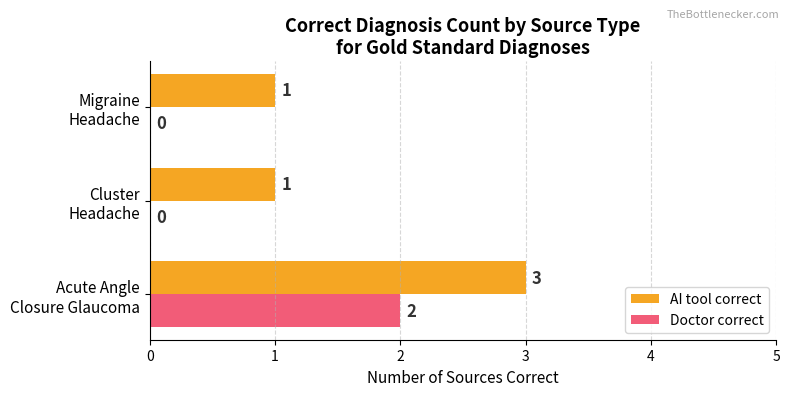

What is the average value of the AI tool correct series?

2